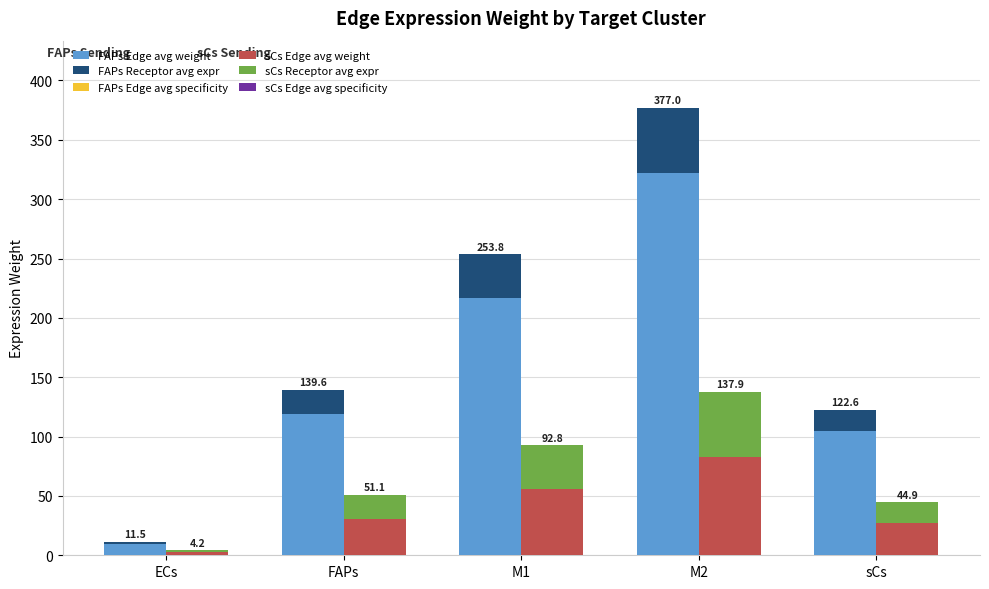

What is the difference between the highest and lowest values at FAPs?

119.1